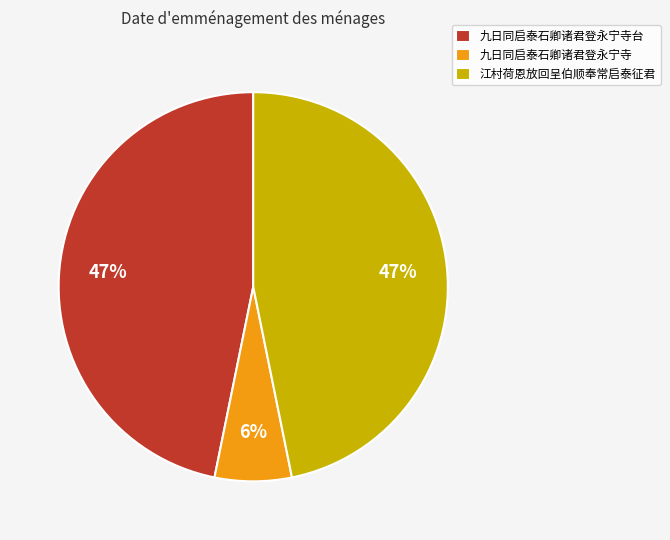

Between 江村荷恩放回呈伯顺奉常启泰征君 and 九日同启泰石卿诸君登永宁寺, which is larger?

江村荷恩放回呈伯顺奉常启泰征君